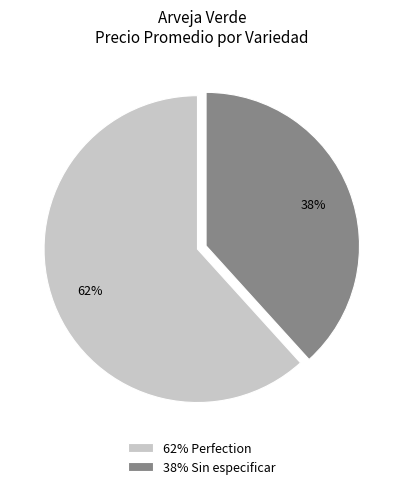

To the nearest percent, what is the combined percentage of 38% Sin especificar and 62% Perfection?

100%